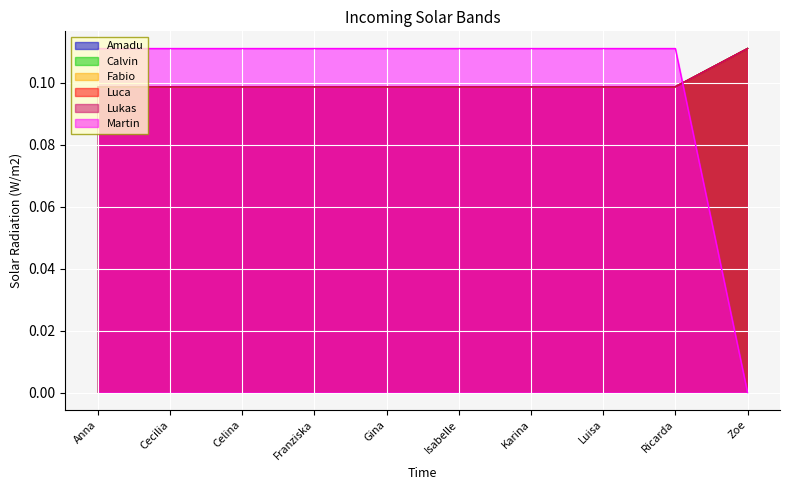

Reading right to left, extract all data points from this chart.

Amadu: Zoe=0.0	Ricarda=0.1	Luisa=0.1	Karina=0.1	Isabelle=0.1	Gina=0.1	Franziska=0.1	Celina=0.1	Cecilia=0.1	Anna=0.1
Calvin: Zoe=0.1	Ricarda=0.1	Luisa=0.1	Karina=0.1	Isabelle=0.1	Gina=0.1	Franziska=0.1	Celina=0.1	Cecilia=0.1	Anna=0.1
Fabio: Zoe=0.1	Ricarda=0.1	Luisa=0.1	Karina=0.1	Isabelle=0.1	Gina=0.1	Franziska=0.1	Celina=0.1	Cecilia=0.1	Anna=0.1
Luca: Zoe=0.1	Ricarda=0.1	Luisa=0.1	Karina=0.1	Isabelle=0.1	Gina=0.1	Franziska=0.1	Celina=0.1	Cecilia=0.1	Anna=0.1
Lukas: Zoe=0.1	Ricarda=0.1	Luisa=0.1	Karina=0.1	Isabelle=0.1	Gina=0.1	Franziska=0.1	Celina=0.1	Cecilia=0.1	Anna=0.1
Martin: Zoe=0.1	Ricarda=0.1	Luisa=0.1	Karina=0.1	Isabelle=0.1	Gina=0.1	Franziska=0.1	Celina=0.1	Cecilia=0.1	Anna=0.1